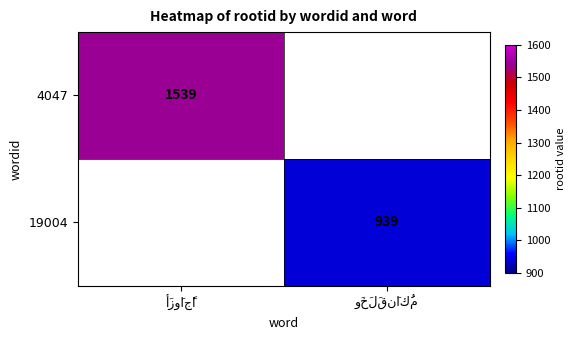

At which category does the chart reach its minimum across all series?

وَخَلَقنَاكُم